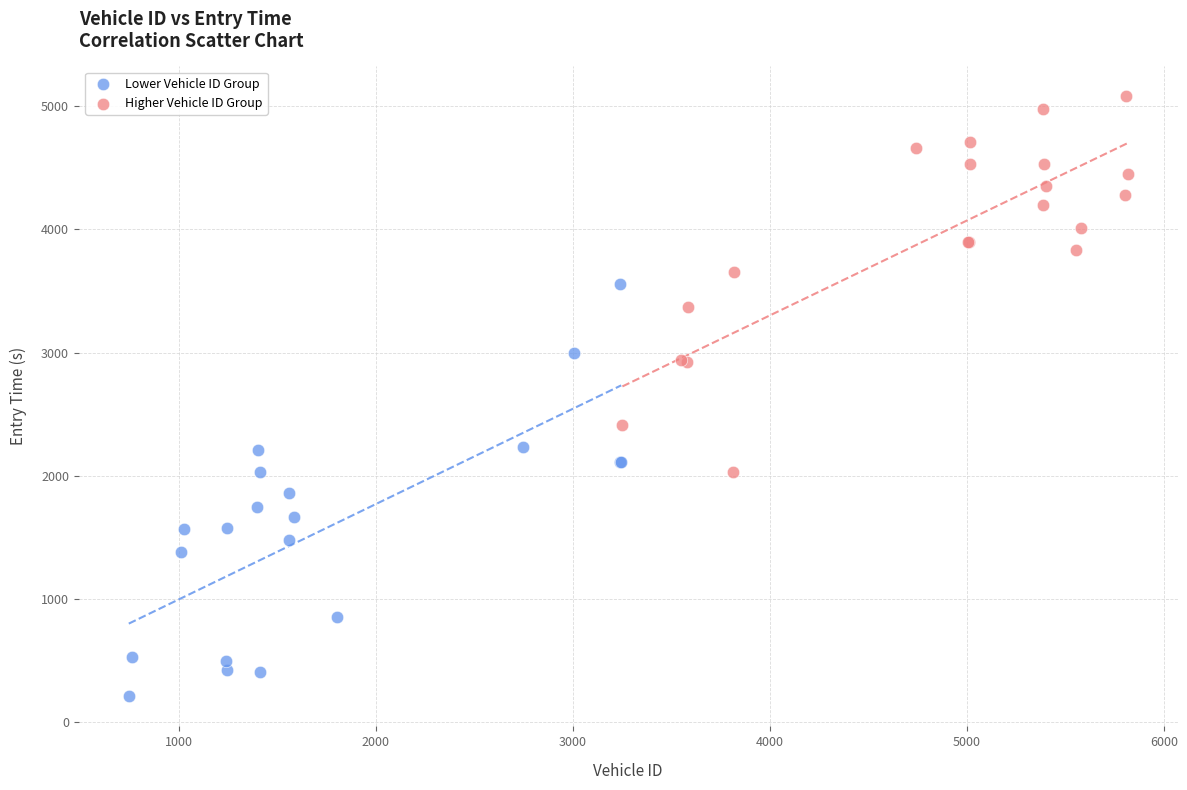

Which series has the widest spread of Y values?

Lower Vehicle ID Group